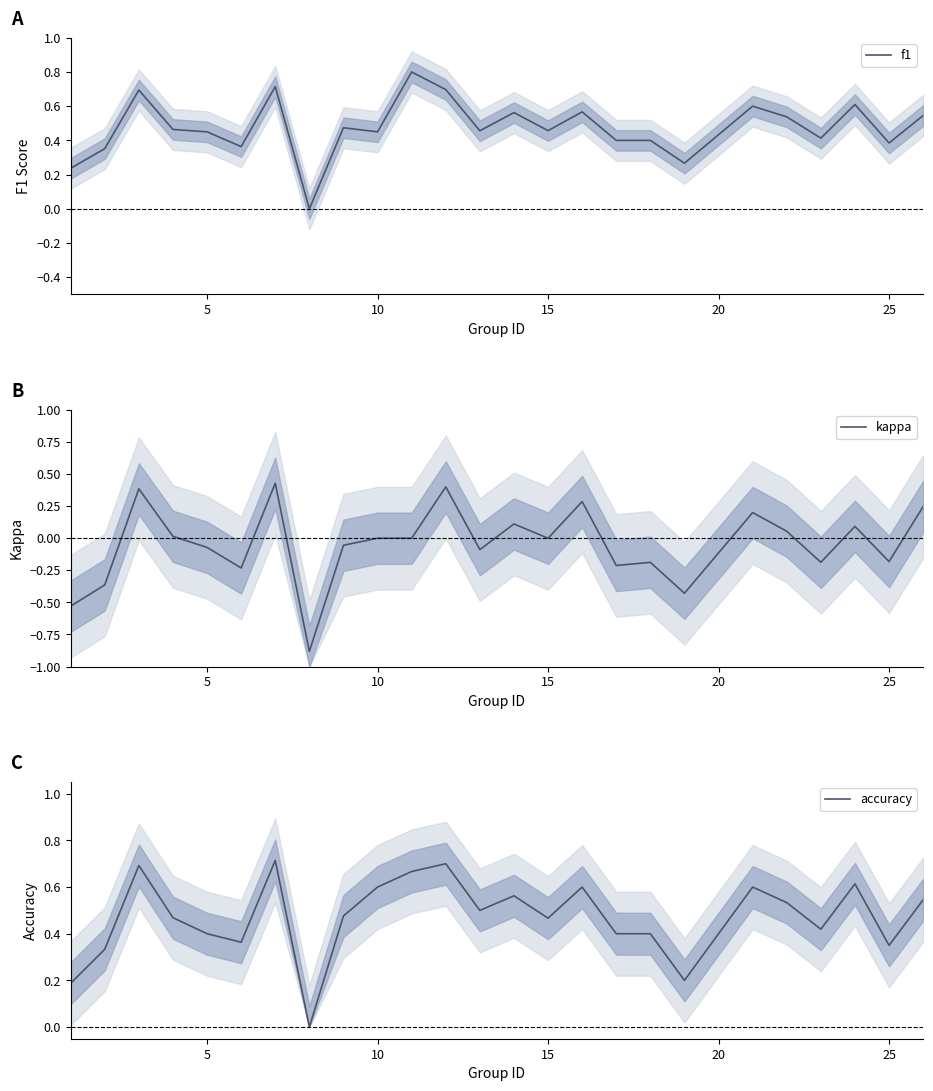

Reading left to right, transcribe all the data shown in this chart.

f1: 0.2	0.4	0.7	0.5	0.5	0.4	0.7	0.0	0.5	0.5	0.8	0.7	0.5	0.6	0.5	0.6	0.4	0.4	0.3	0.6	0.5	0.4	0.6	0.4	0.5
kappa: -0.5	-0.4	0.4	0.0	-0.1	-0.2	0.4	-0.9	-0.1	0.0	0.0	0.4	-0.1	0.1	0.0	0.3	-0.2	-0.2	-0.4	0.2	0.1	-0.2	0.1	-0.2	0.2
accuracy: 0.2	0.3	0.7	0.5	0.4	0.4	0.7	0.0	0.5	0.6	0.7	0.7	0.5	0.6	0.5	0.6	0.4	0.4	0.2	0.6	0.5	0.4	0.6	0.3	0.5